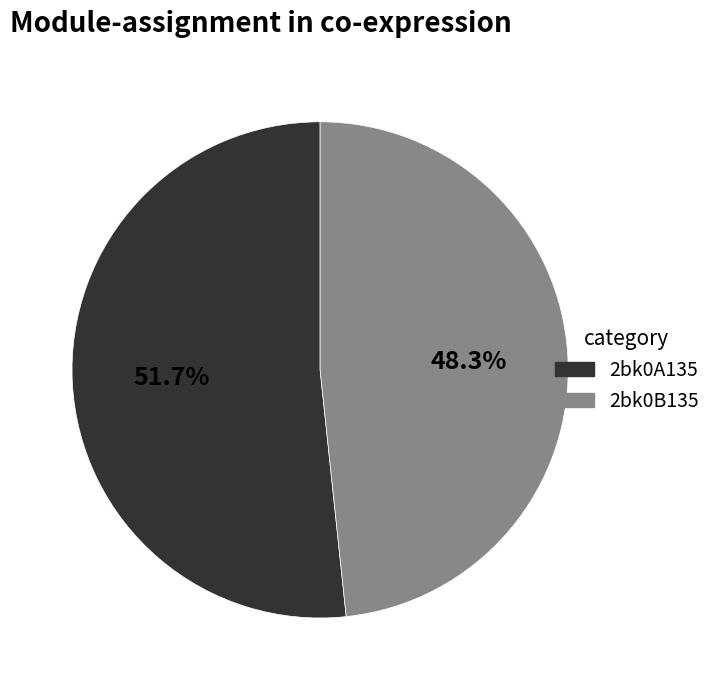

Rank the categories by value from highest to lowest.

2bk0A135, 2bk0B135